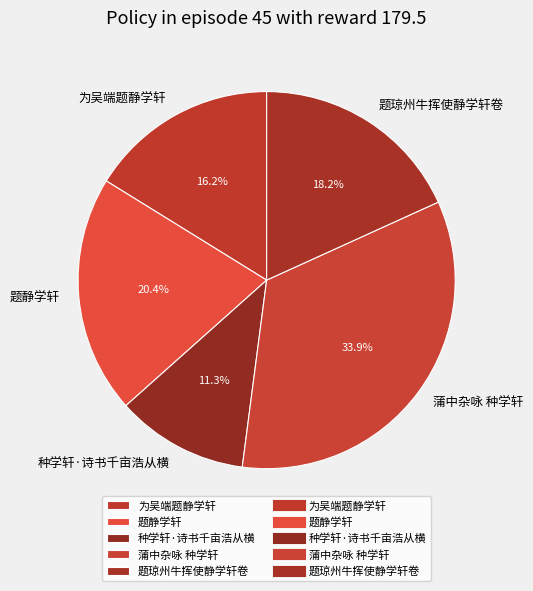

Which category has the smallest portion of the pie?

种学轩·诗书千亩浩从横